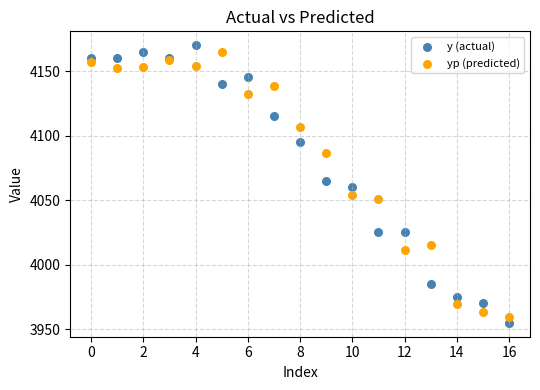

Which series has the largest Y range (max minus min)?

y (actual)